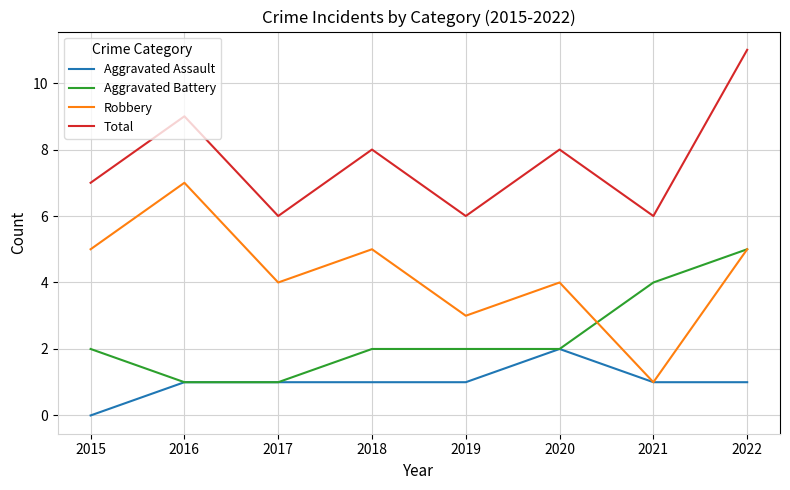

What is the highest value of the Robbery series?

7